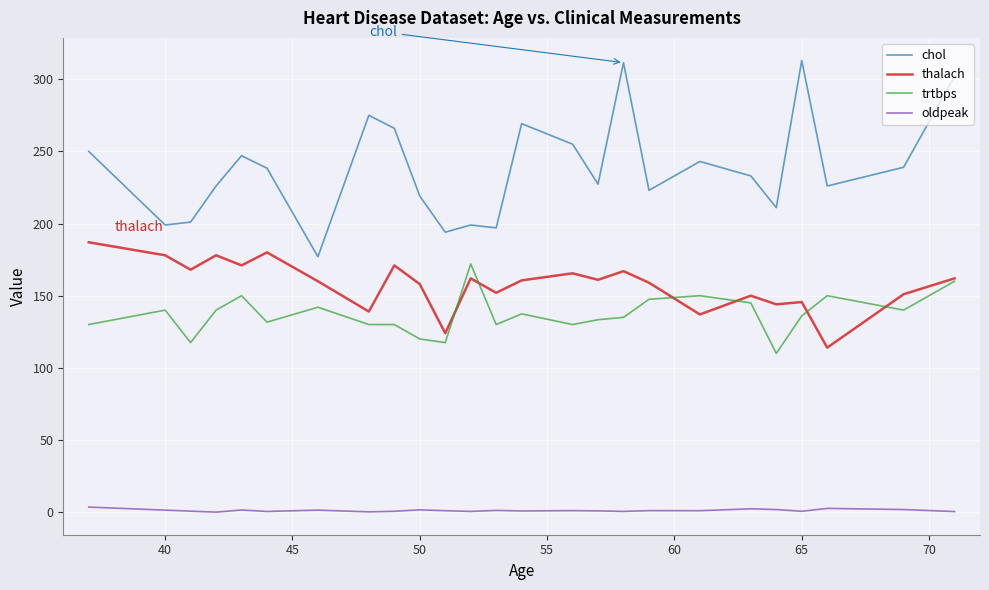

True or false: oldpeak and chol intersect in this chart.

False